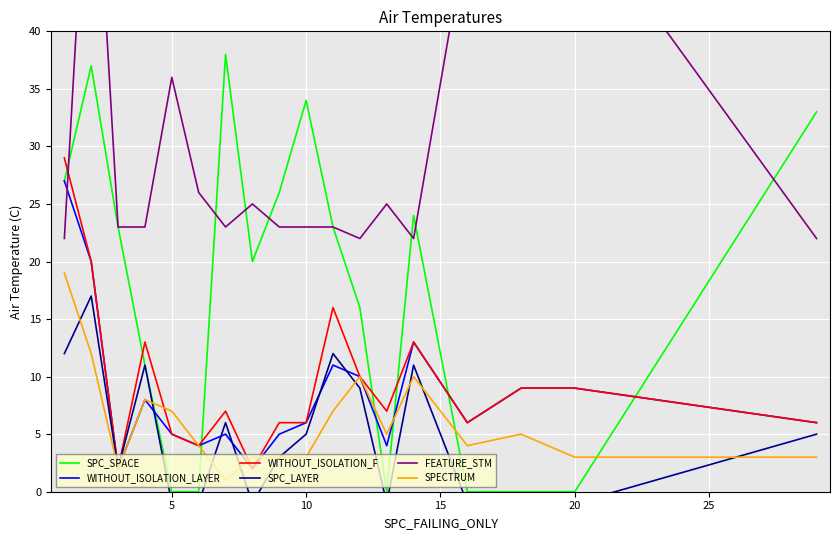

After their last crossing, which series has the higher values: SPC_SPACE or SPECTRUM?

SPC_SPACE